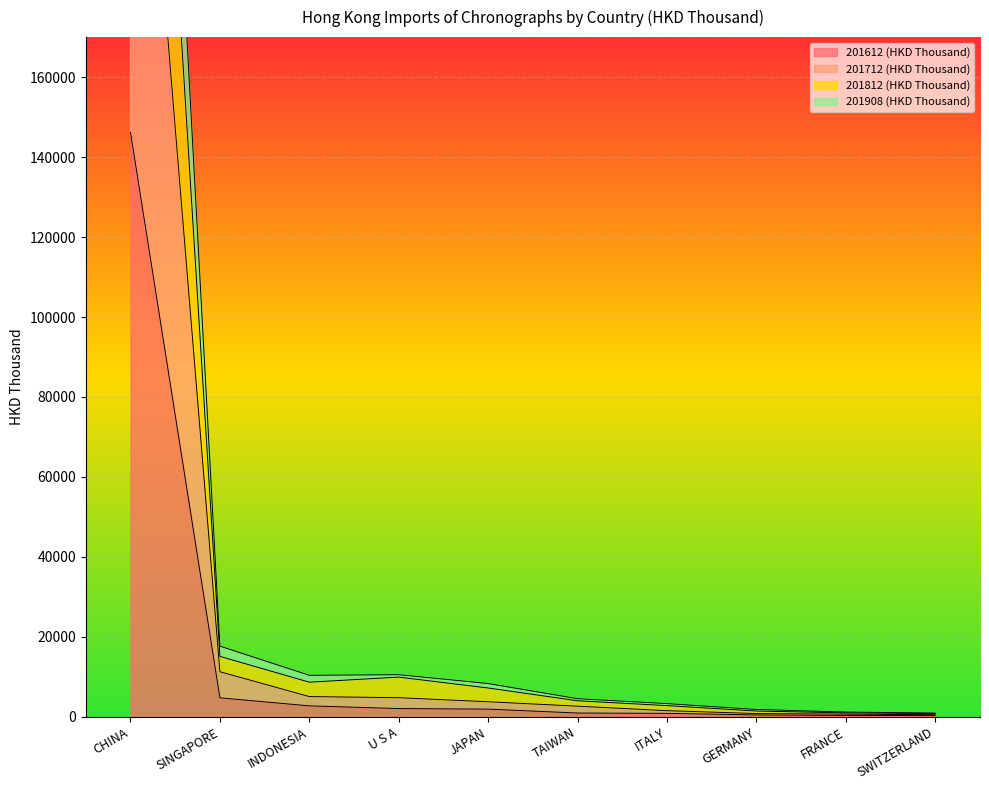

True or false: 201712 (HKD Thousand) and 201908 (HKD Thousand) intersect in this chart.

False